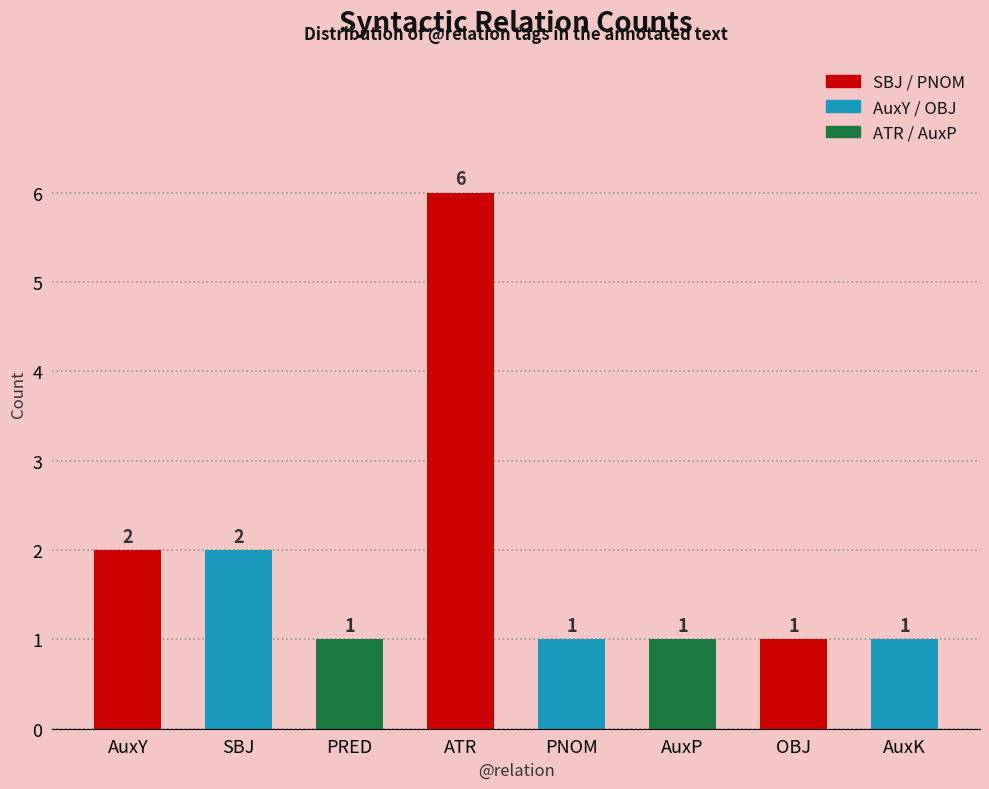

Which category has the highest value across all series?

ATR